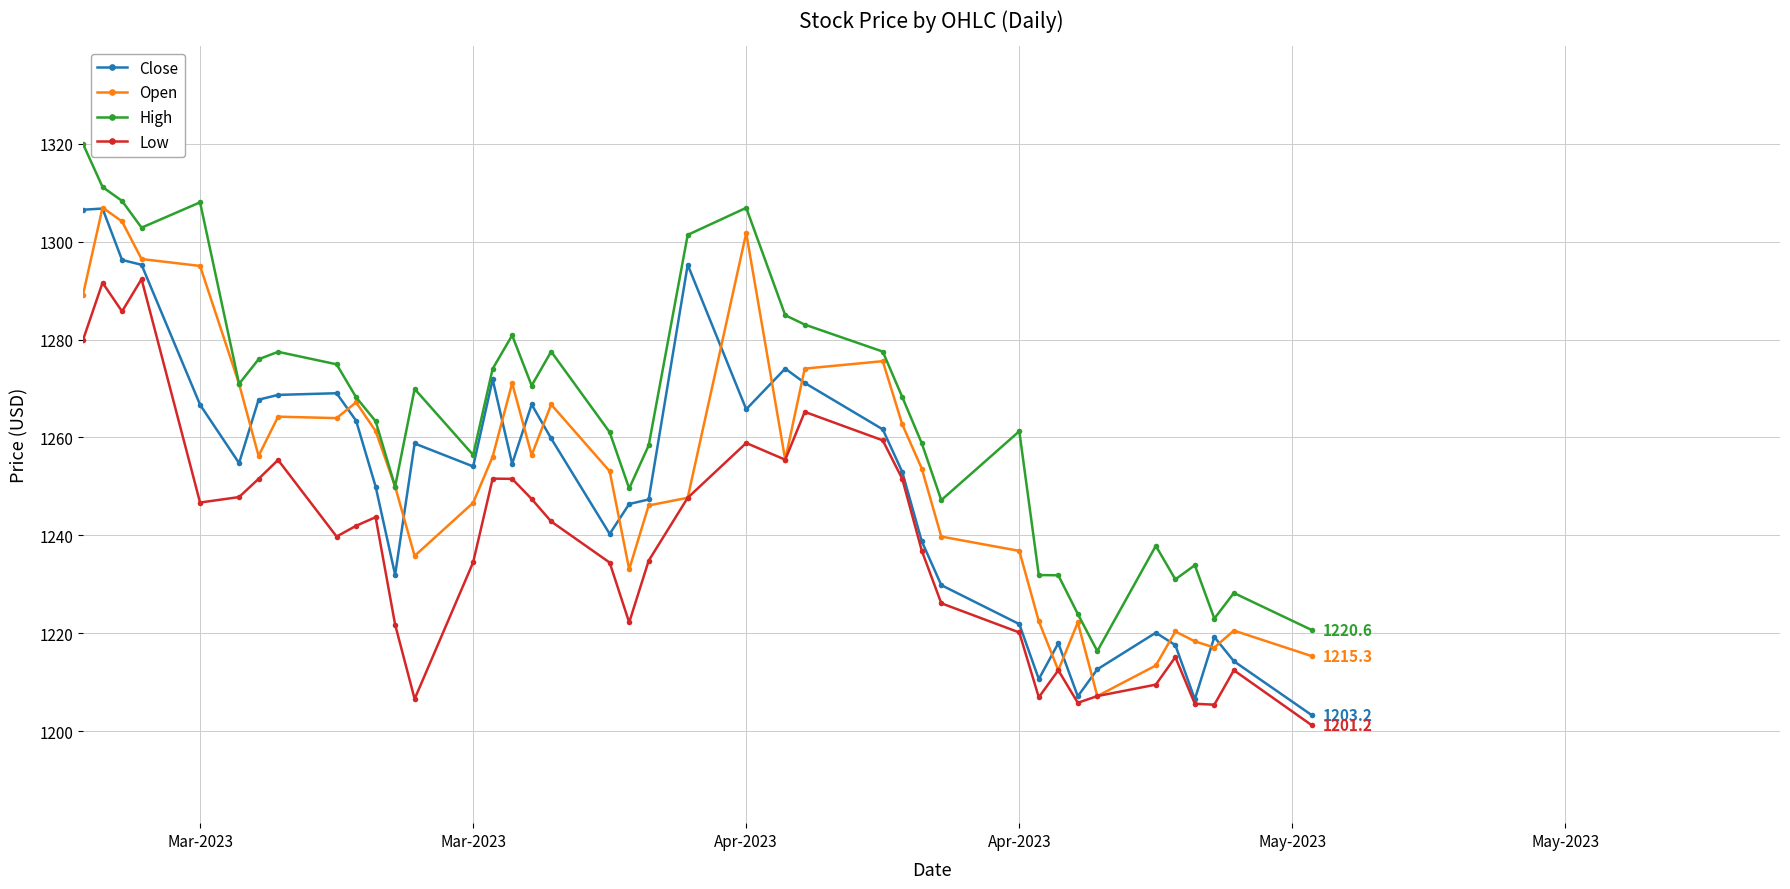

True or false: Open has more than 0 points higher than both neighbors.

True